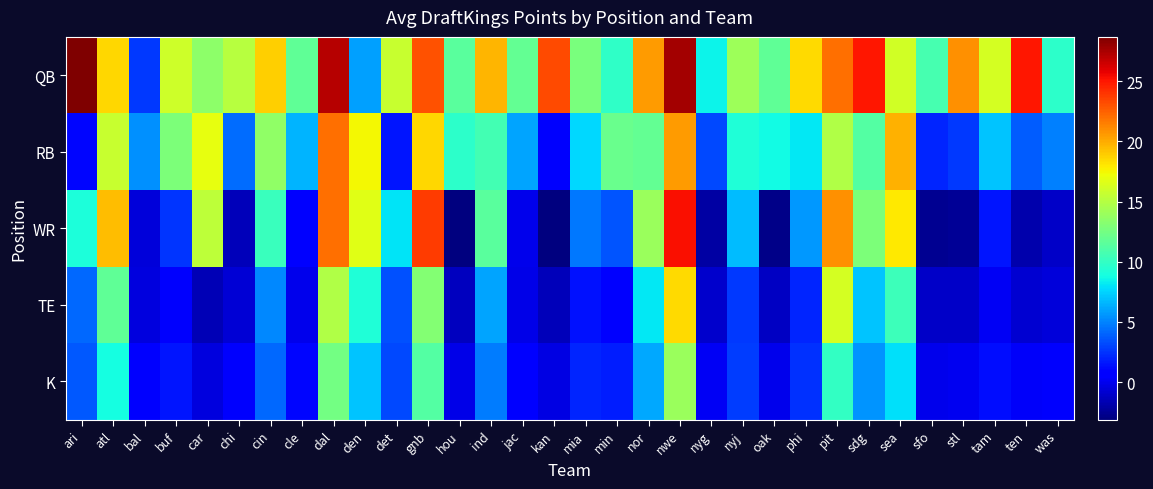

What is the minimum value shown in the chart?

-3.1